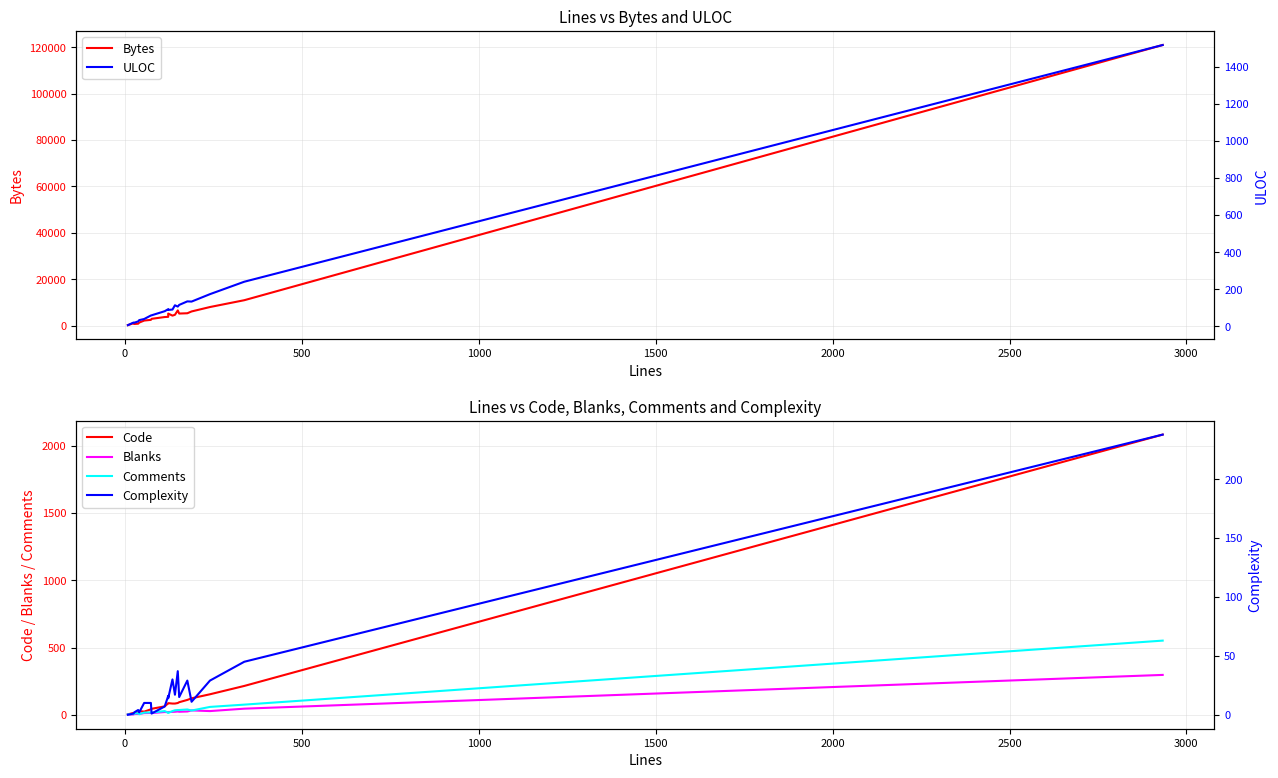

Reading left to right, what are all the values shown in this chart?

Bytes: 194	1028	700	807	1293	2168	2464	2912	3689	3770	5176	4291	4659	6540	5194	5316	6095	8003	10944	121022
Code: 4	14	10	18	28	24	41	45	63	86	87	84	84	88	94	111	123	153	215	2084
Blanks: 1	3	6	7	7	13	14	13	21	20	21	22	23	25	23	25	33	28	46	297
Comments: 3	7	10	12	5	17	18	17	28	16	14	28	34	36	36	40	32	59	76	552
ULOC: 7	21	20	27	34	40	59	60	82	93	89	91	114	107	116	135	134	174	241	1517
Complexity: 0	1	2	4	2	10	10	1	7	16	14	30	17	37	15	29	11	29	45	238